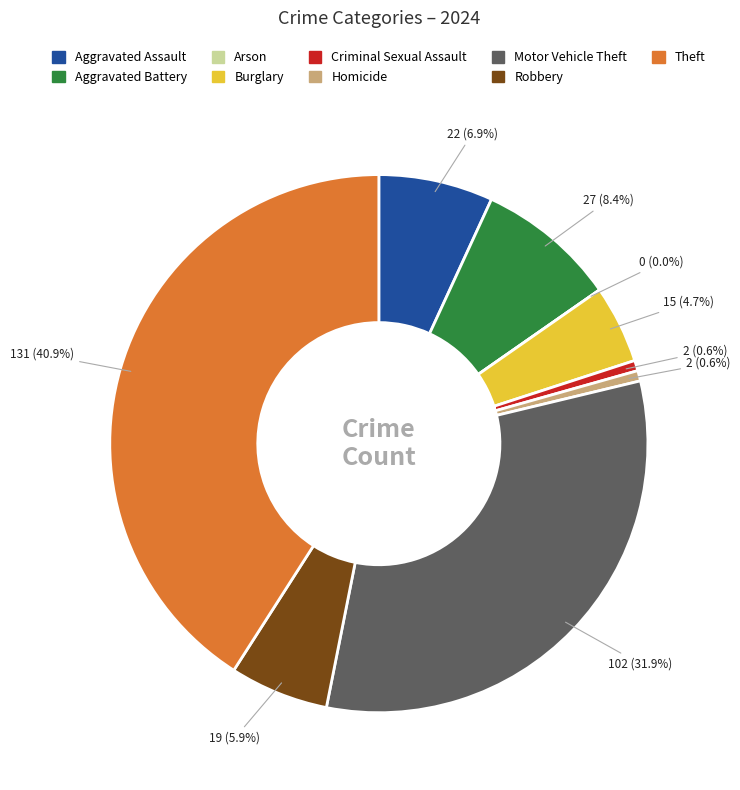

What portion of the pie excludes Theft?

59.1%